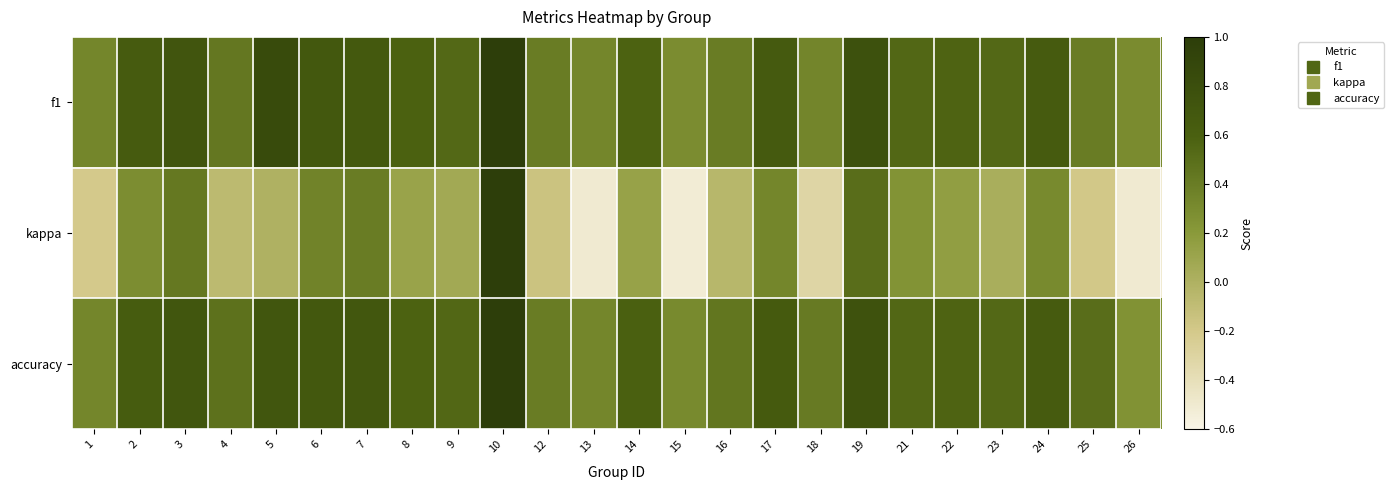

What is the spread (max minus min) of values at 12?

0.6